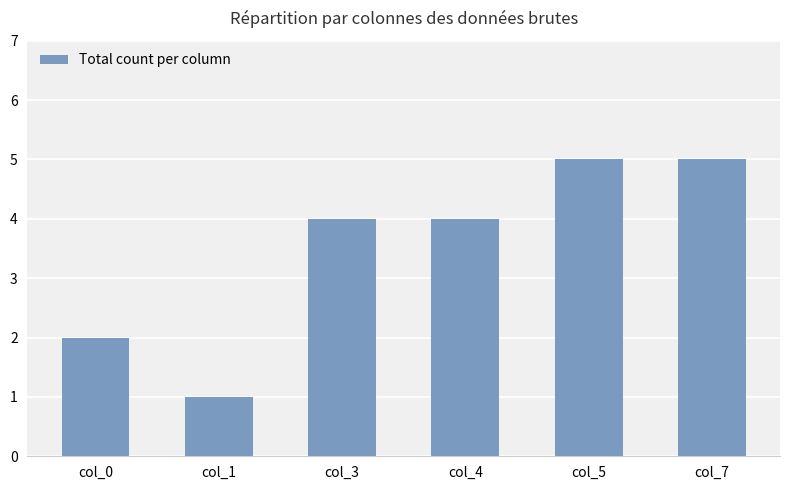

The value at col_4 is 4. True or false?

True